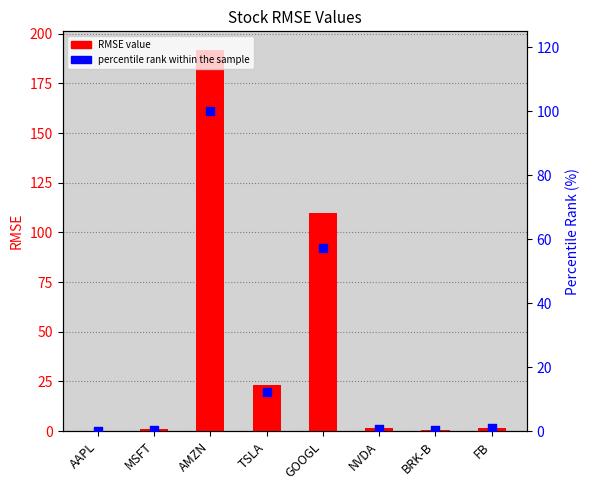

Which series reaches the minimum Y coordinate?

percentile rank within the sample